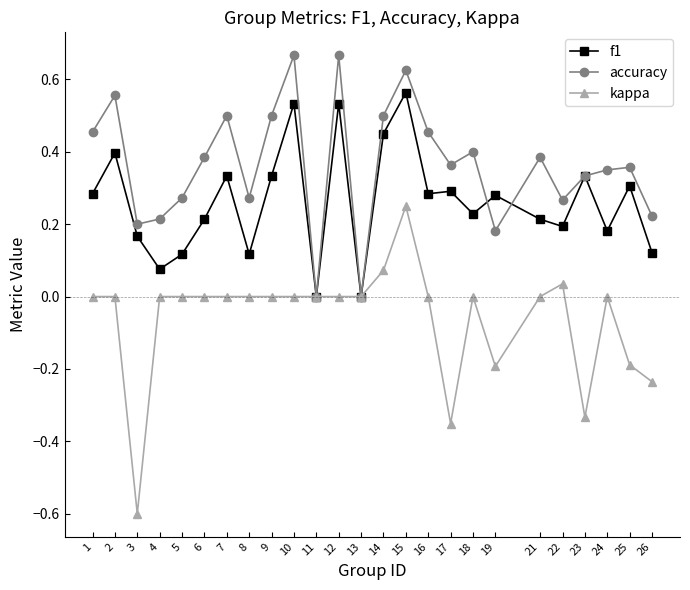

Where is the first local maximum for f1?

2